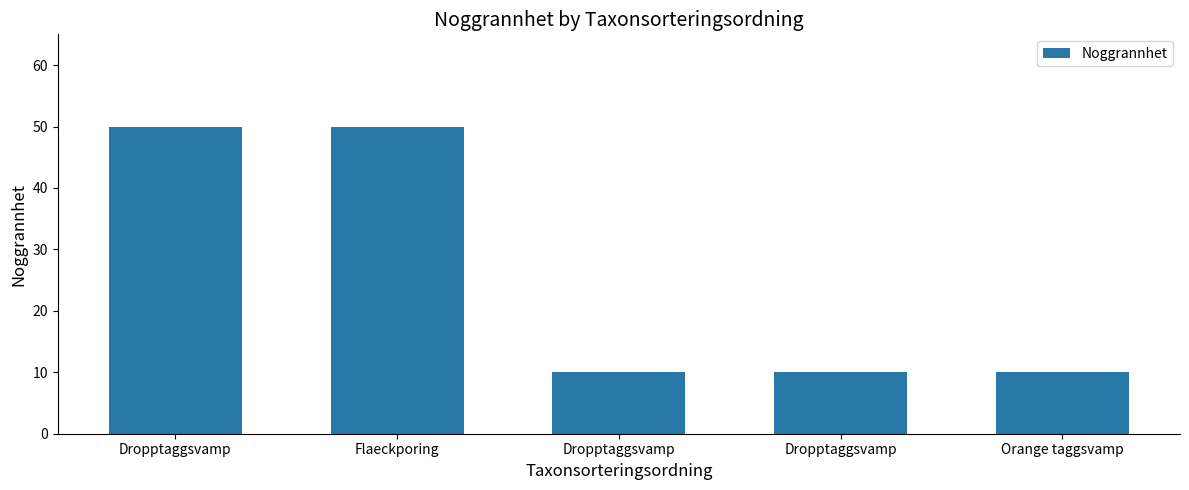

List the labels in order of value, smallest first.

Dropptaggsvamp, Dropptaggsvamp, Orange taggsvamp, Dropptaggsvamp, Flaeckporing